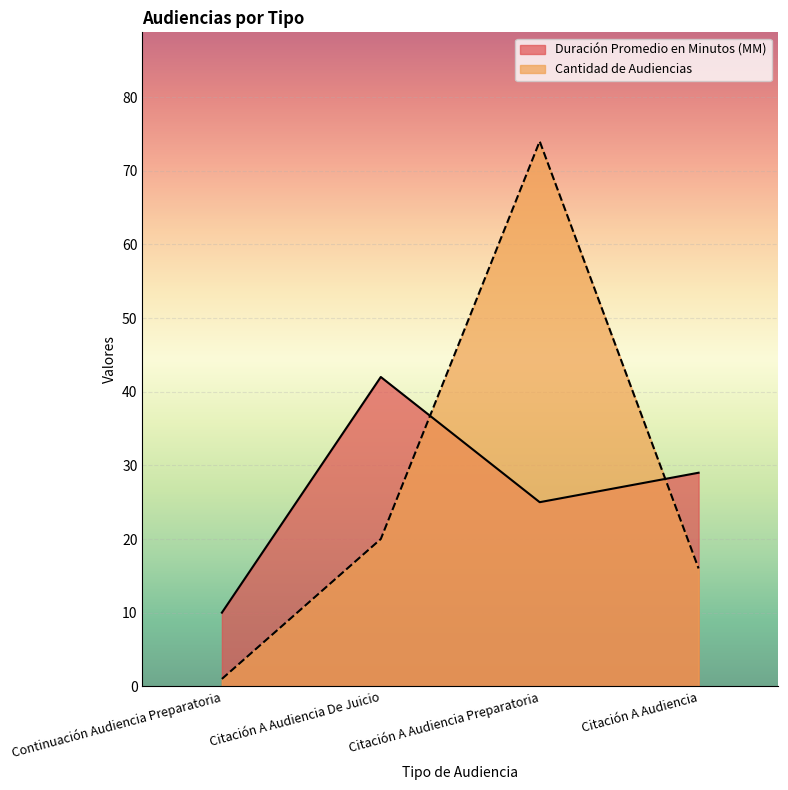

True or false: Cantidad de Audiencias and Duración Promedio en Minutos (MM) cross at least once.

True